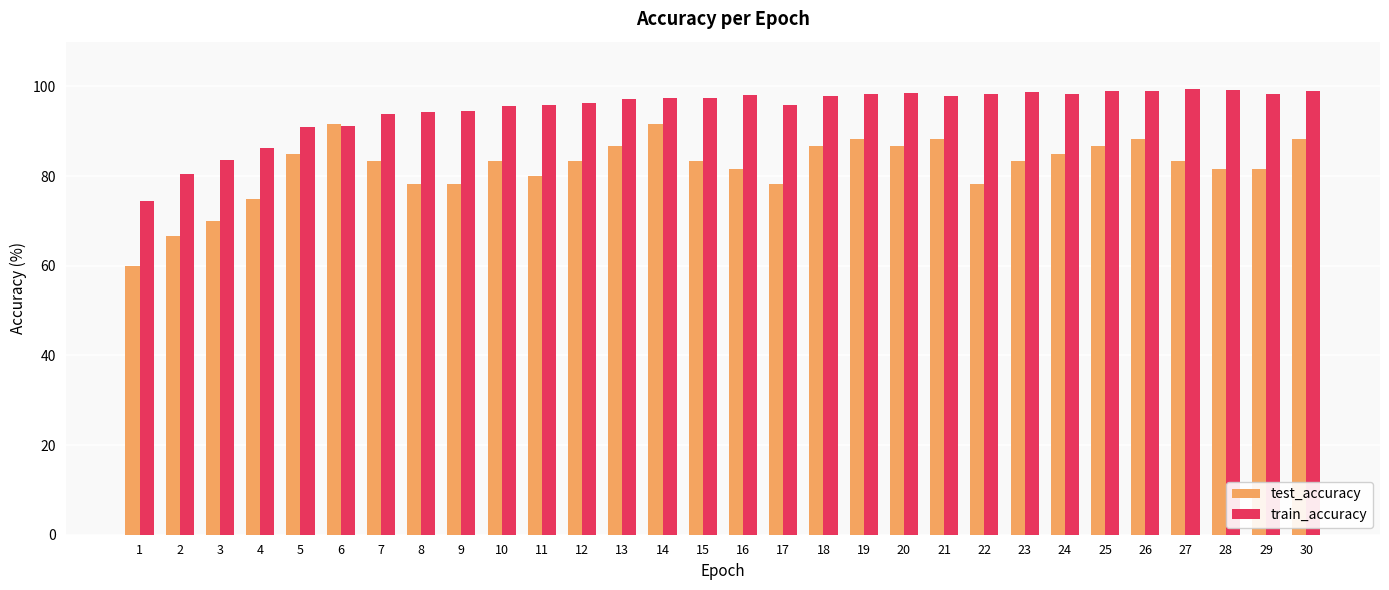

What is the difference between the second highest and second lowest values in the train_accuracy series?

18.7